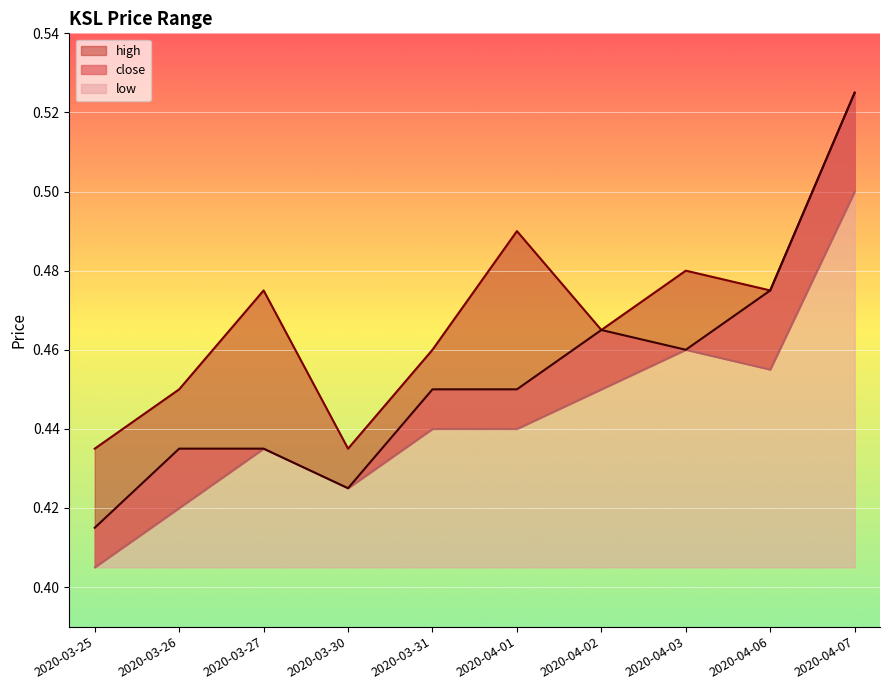

Reading left to right, list all the values displayed in this chart.

high: 2020-03-25=0.4	2020-03-26=0.5	2020-03-27=0.5	2020-03-30=0.4	2020-03-31=0.5	2020-04-01=0.5	2020-04-02=0.5	2020-04-03=0.5	2020-04-06=0.5	2020-04-07=0.5
close: 2020-03-25=0.4	2020-03-26=0.4	2020-03-27=0.4	2020-03-30=0.4	2020-03-31=0.5	2020-04-01=0.5	2020-04-02=0.5	2020-04-03=0.5	2020-04-06=0.5	2020-04-07=0.5
low: 2020-03-25=0.4	2020-03-26=0.4	2020-03-27=0.4	2020-03-30=0.4	2020-03-31=0.4	2020-04-01=0.4	2020-04-02=0.5	2020-04-03=0.5	2020-04-06=0.5	2020-04-07=0.5